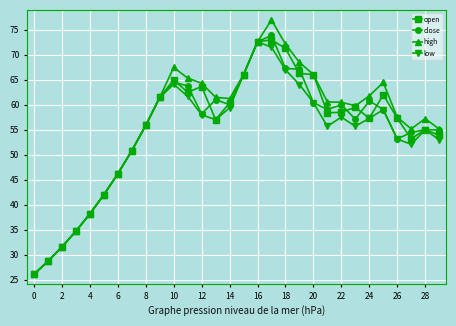

What is the maximum value for low?

72.6